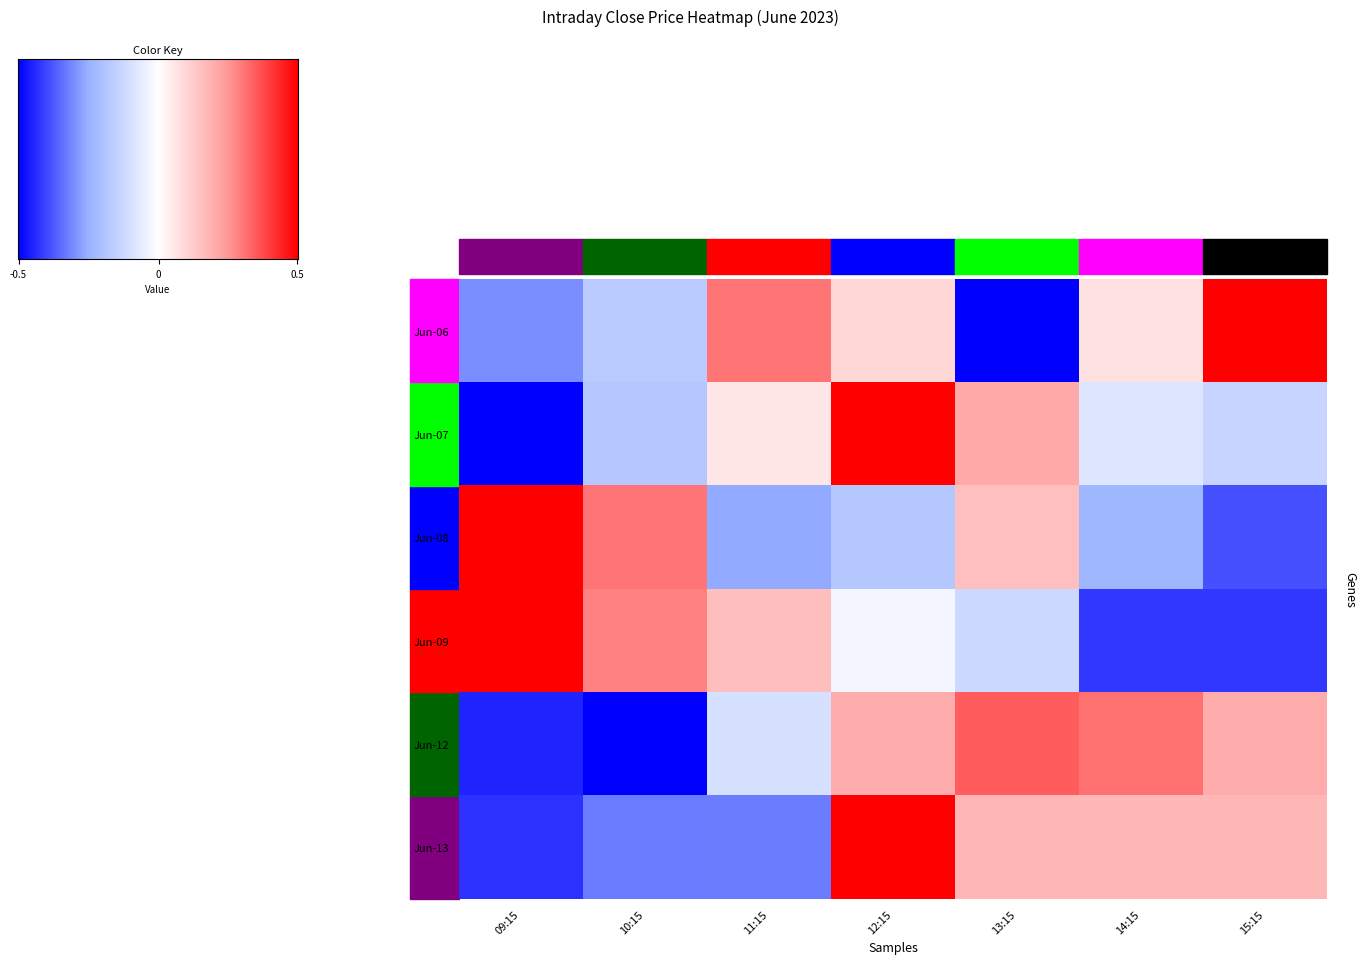

How many series are shown in this chart?

6